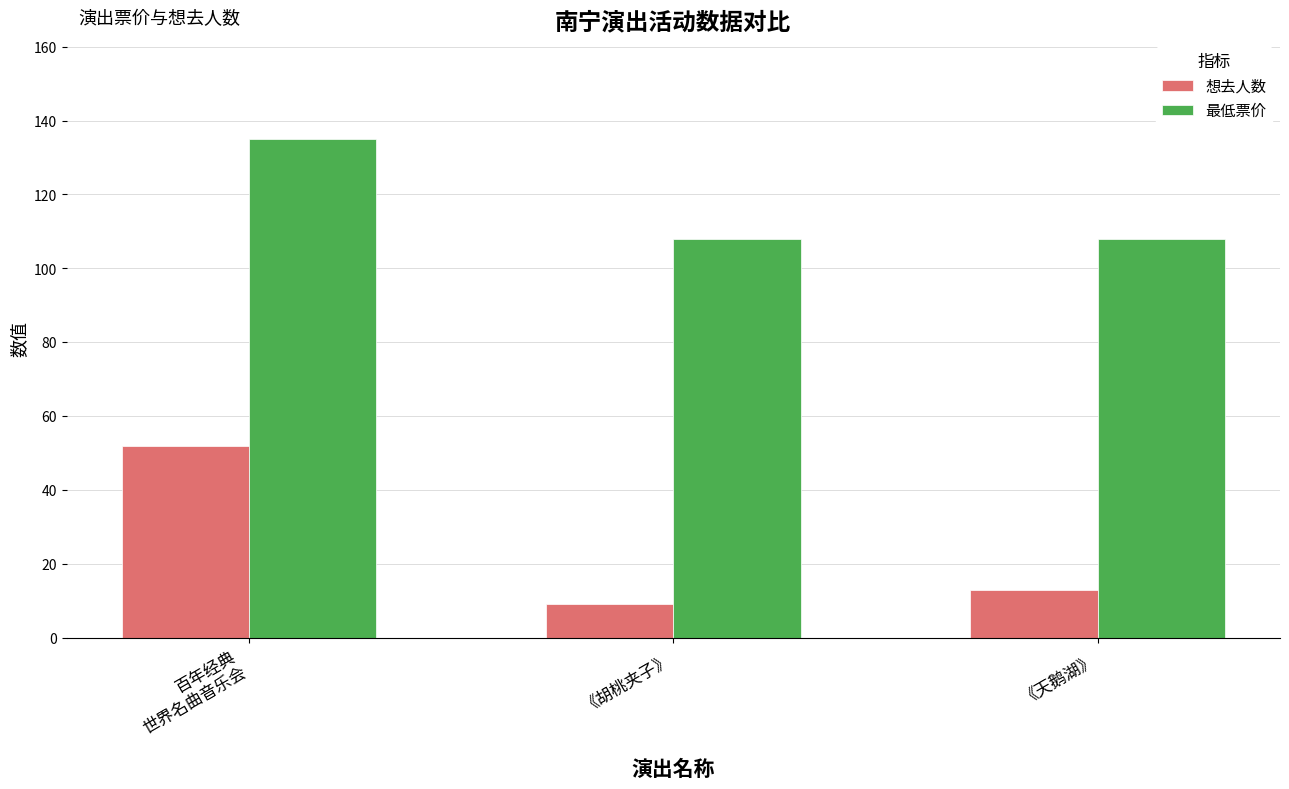

What is the label of the 1st bar from the left?

百年经典
世界名曲音乐会